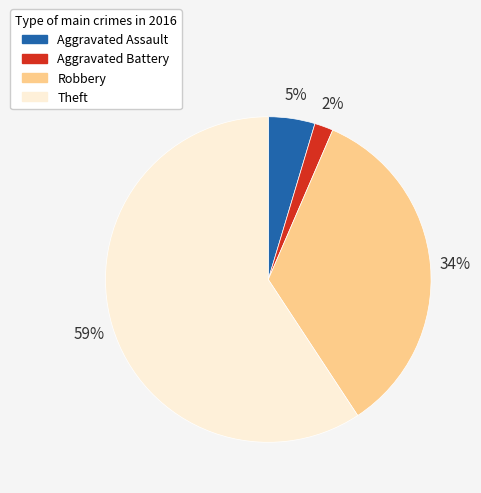

What is the smallest slice in the pie chart?

Aggravated Battery